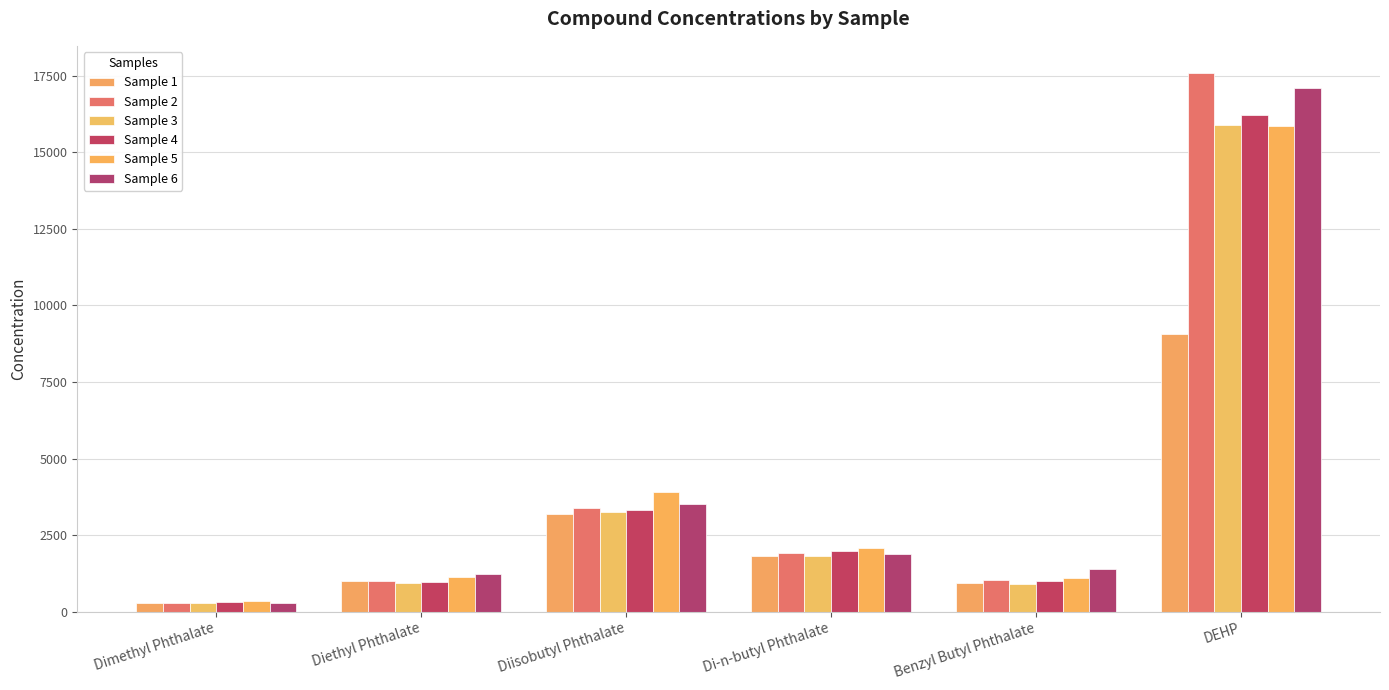

At which label is Sample 1 closest to 4669?

Diisobutyl Phthalate